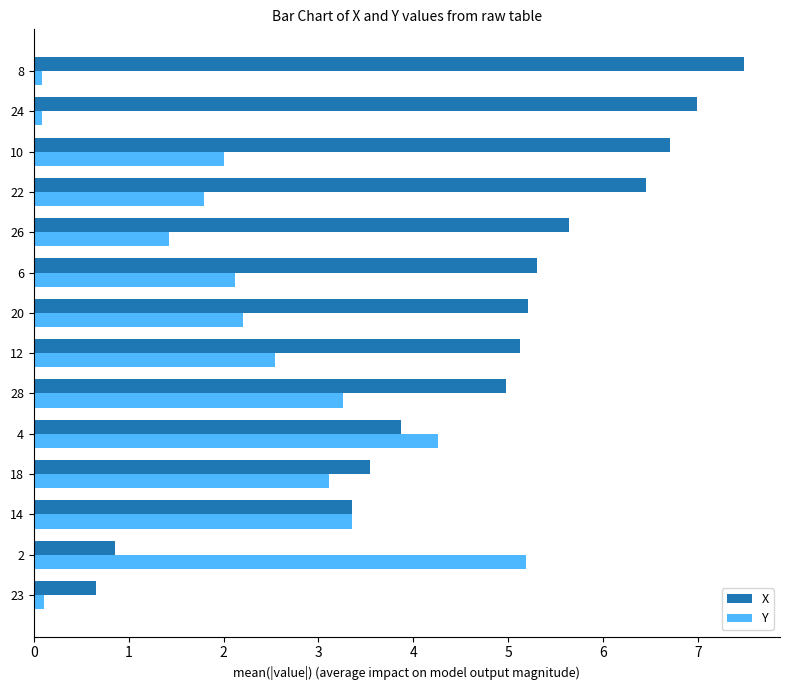

At which category is the sum across all series the highest?

10